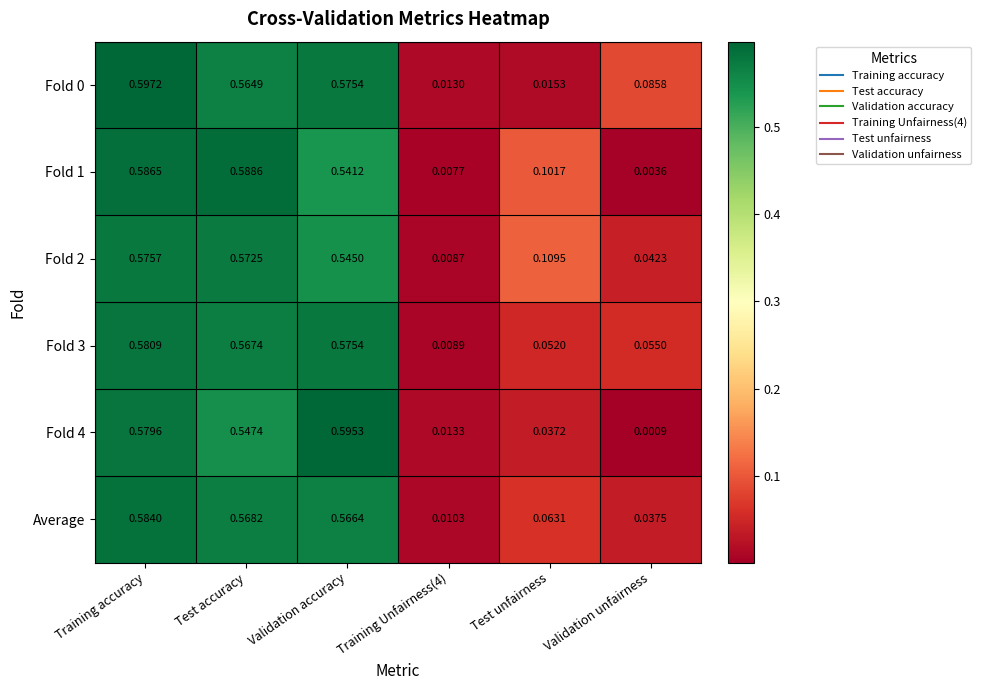

Which series changed the most between Training accuracy and Validation accuracy?

Fold 1